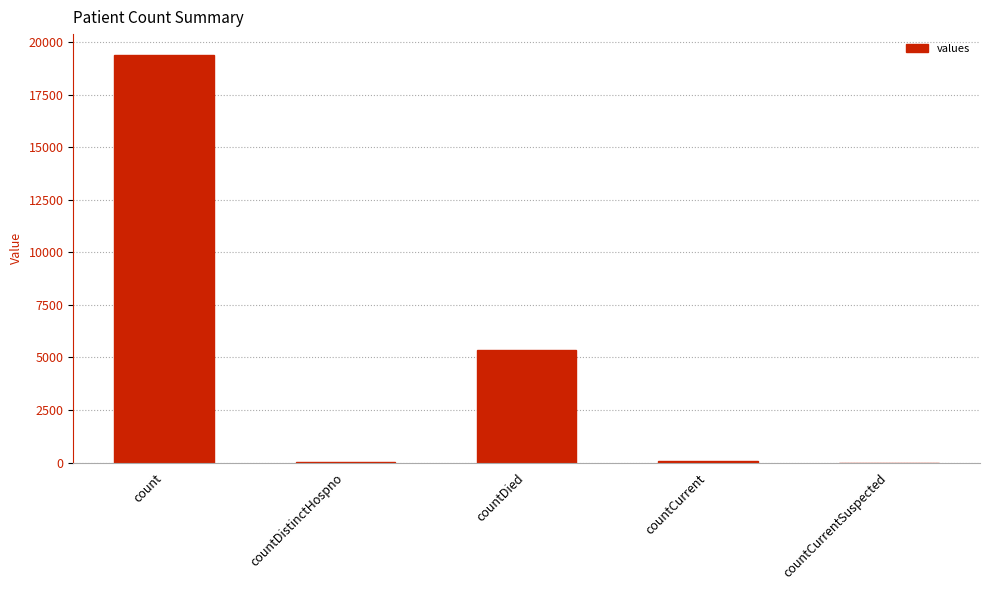

What is the maximum value shown in the chart?

19420